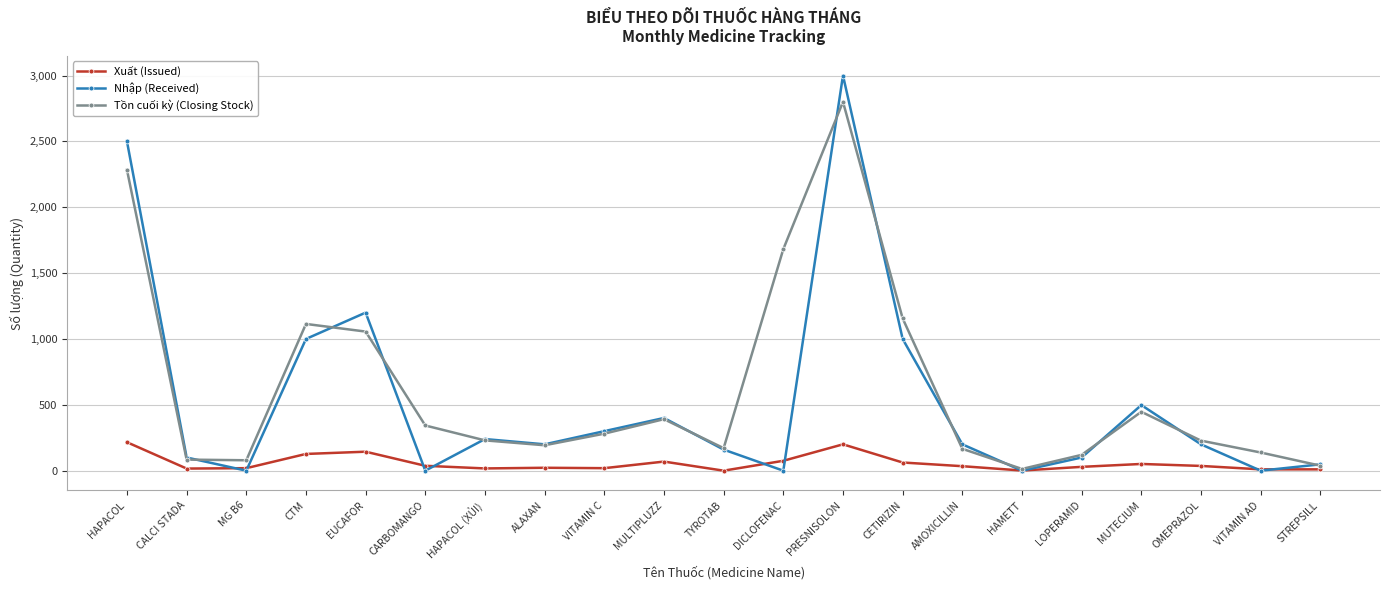

True or false: Xuất (Issued) has more than 1 points higher than both neighbors.

True